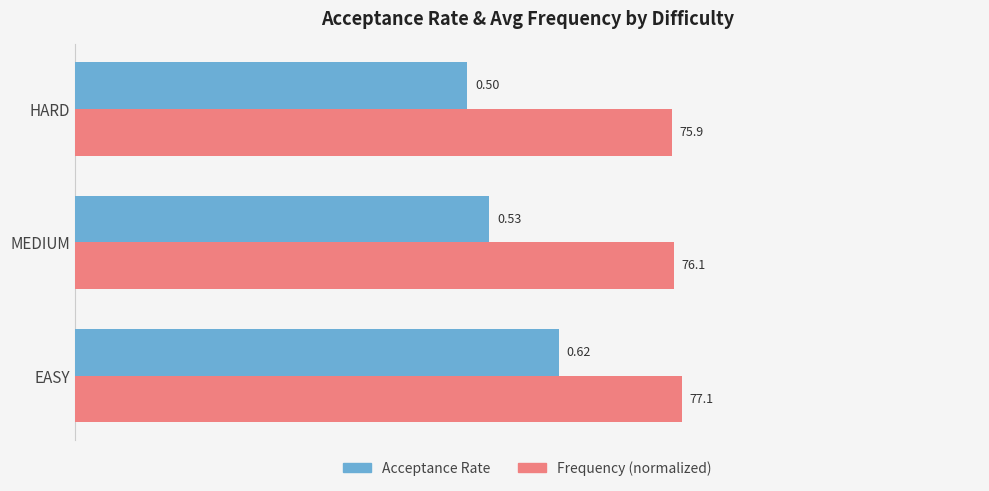

What is the average value of the Acceptance Rate series?

0.5